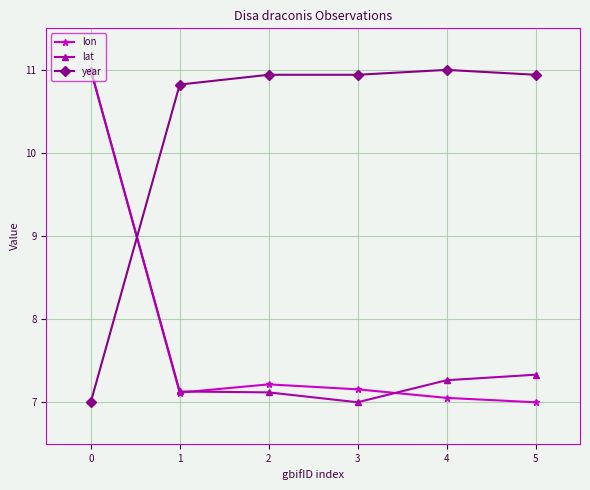

Reading left to right, extract all data points from this chart.

lon: 11.0	7.1	7.2	7.2	7.1	7.0
lat: 11.0	7.1	7.1	7.0	7.3	7.3
year: 7.0	10.8	10.9	10.9	11.0	10.9